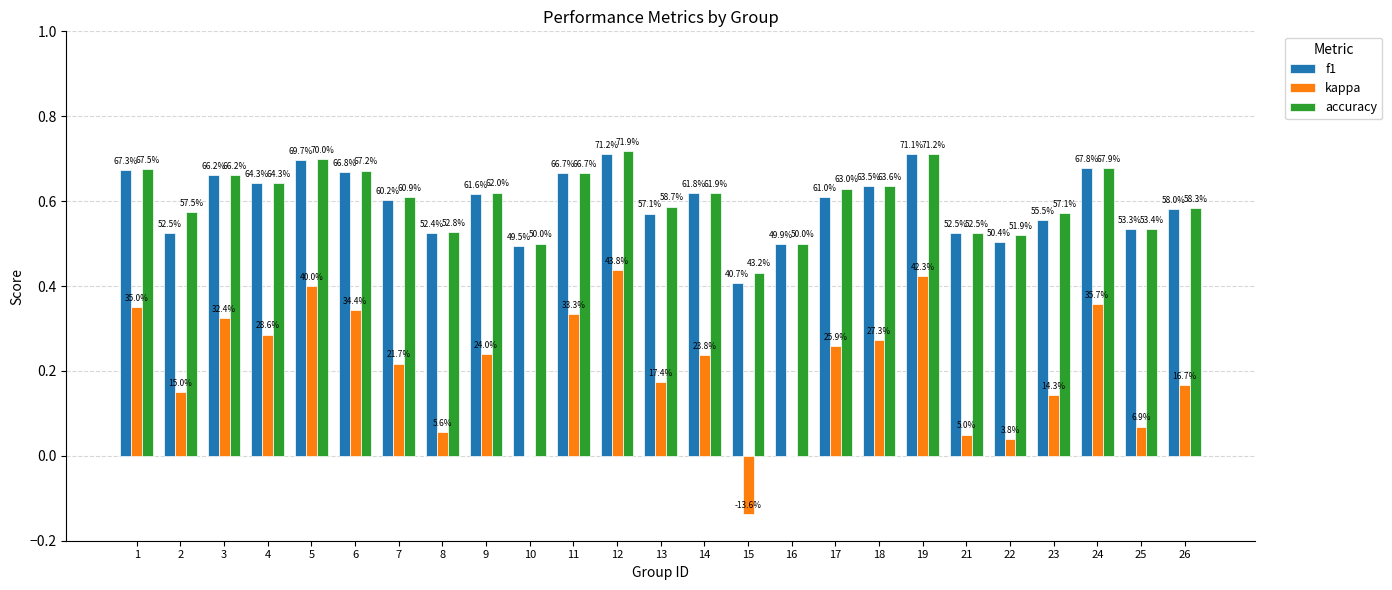

True or false: accuracy has a value of 0.5 at 21.

True